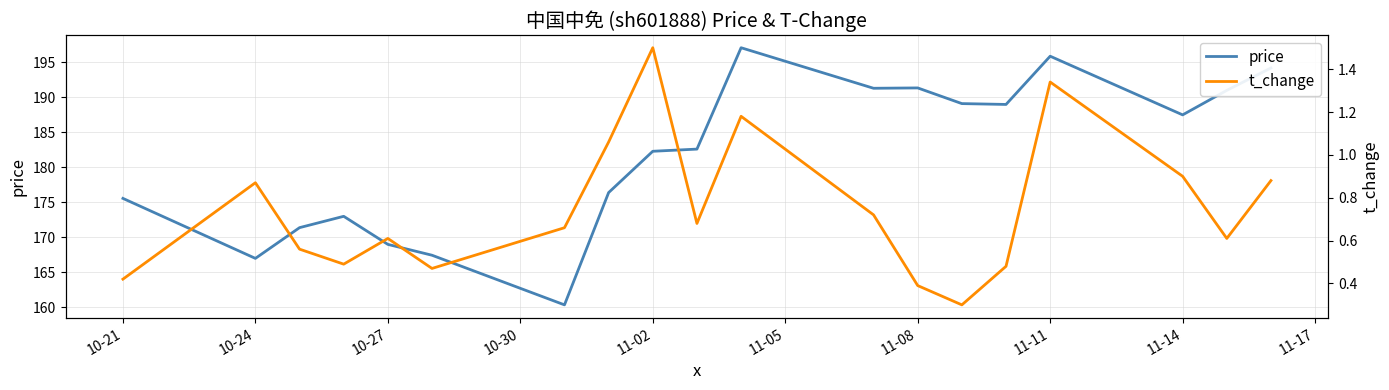

Reading left to right, extract all data points from this chart.

price: 175.6	167.0	171.4	173.0	169.0	167.4	160.4	176.4	182.3	182.6	197.1	191.3	191.3	189.1	189.0	195.9	187.5	191.0	194.2
t_change: 0.4	0.9	0.6	0.5	0.6	0.5	0.7	1.1	1.5	0.7	1.2	0.7	0.4	0.3	0.5	1.3	0.9	0.6	0.9